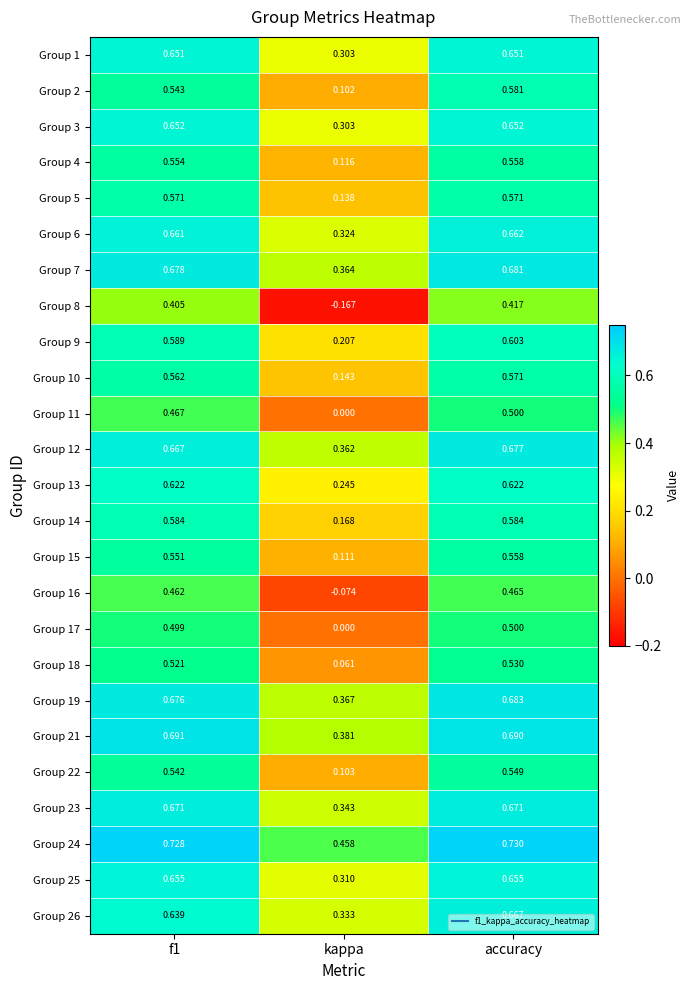

Where is Group 8 nearest to the value 0?

kappa